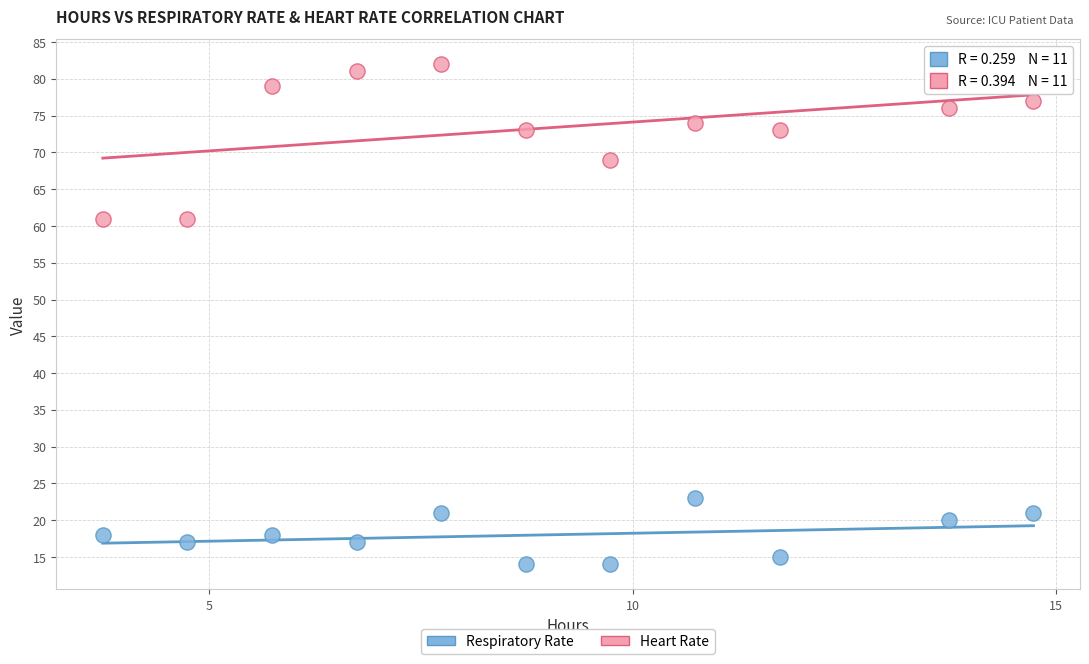

Which series reaches the maximum Y coordinate?

Heart Rate